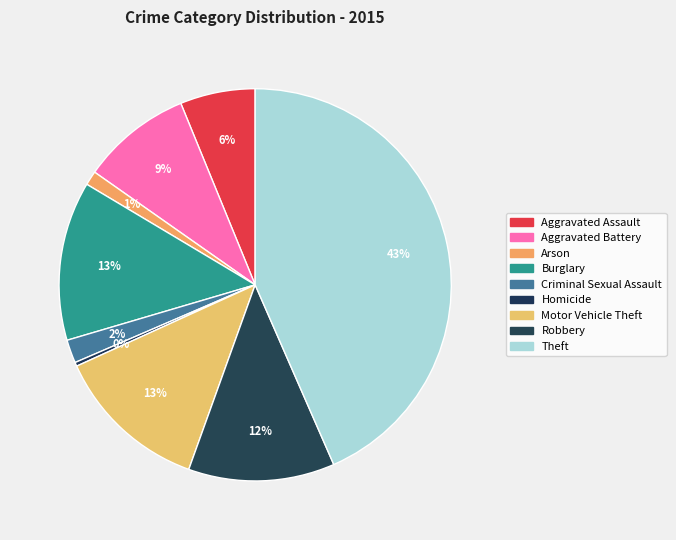

Is it true that Burglary is 13% of the pie?

True